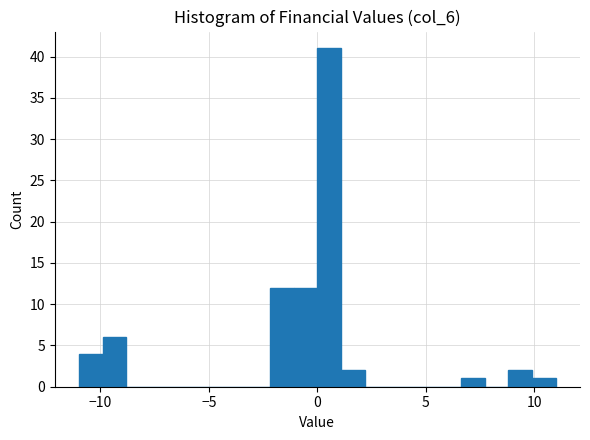

Around what value on the x-axis is the tallest bar? Give the approximate position of its centre, as read against the axis.

0.5